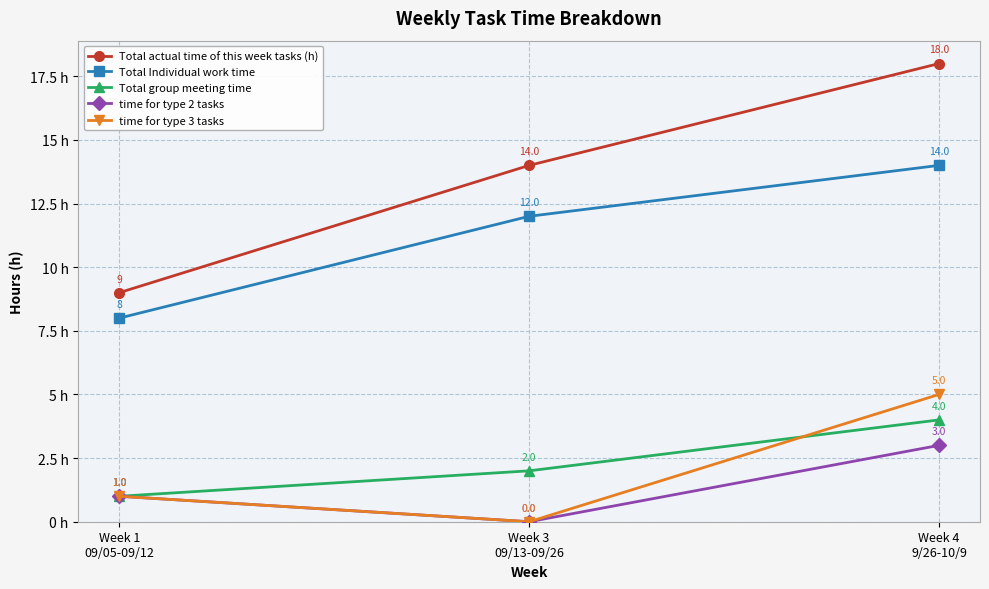

Between Week 3
09/13-09/26 and Week 4
9/26-10/9, which series saw the biggest shift?

time for type 3 tasks